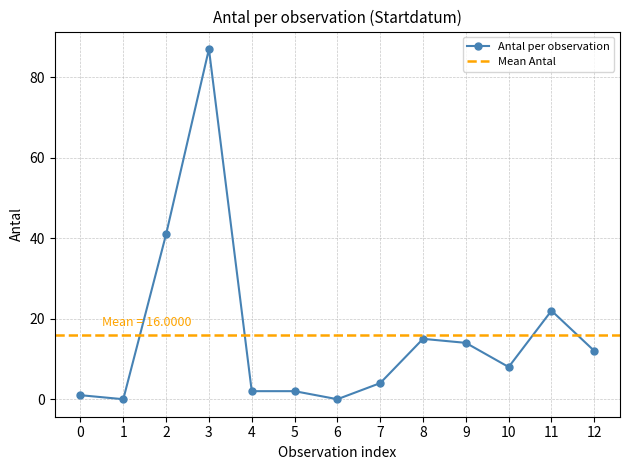

How many lines are shown in the chart?

1